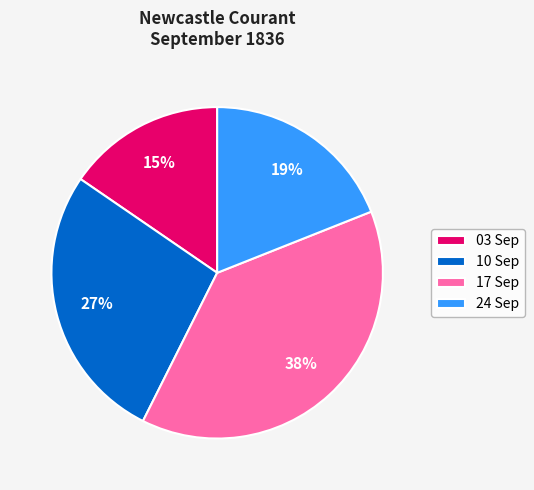

Count the number of slices in the pie.

4